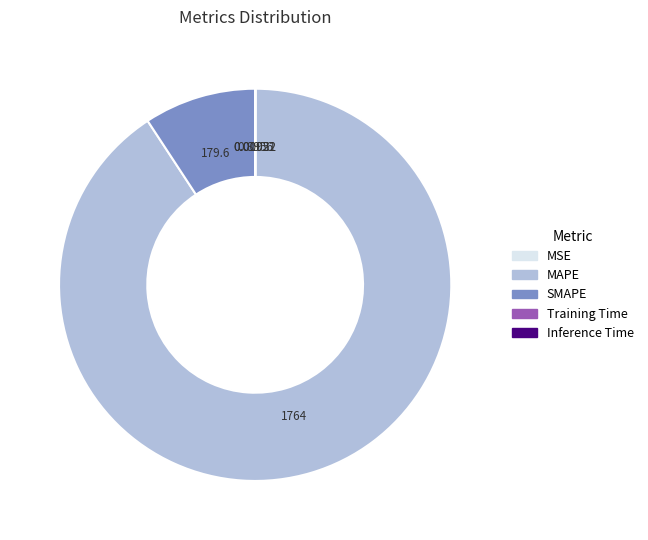

Is there any slice that represents more than half of the pie?

Yes